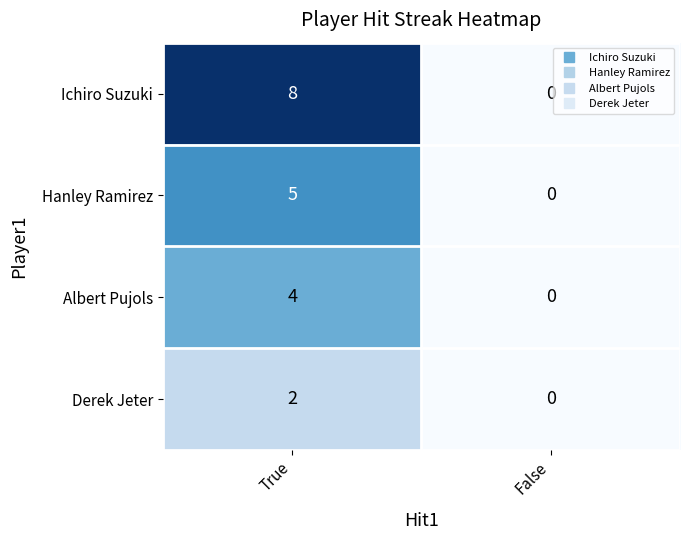

At which category is the sum across all series the highest?

True